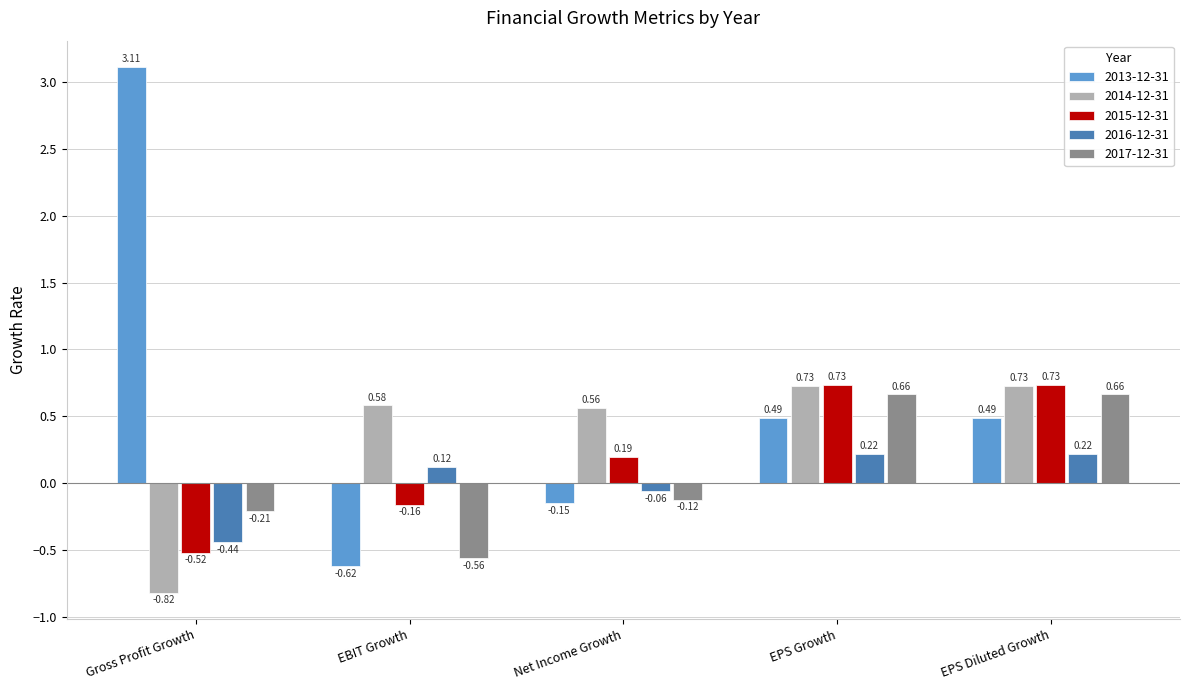

What is the highest value of the 2013-12-31 series?

3.1